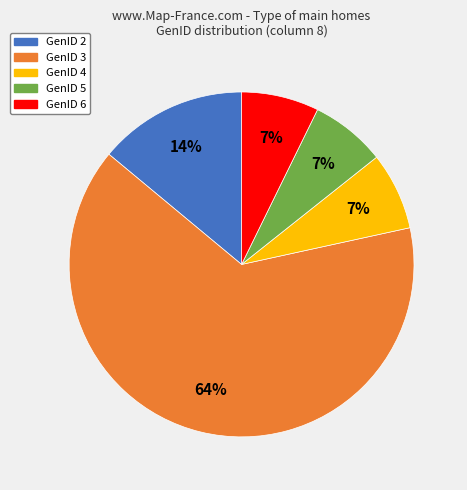

The GenID 5 slice represents 7% of the pie. True or false?

True